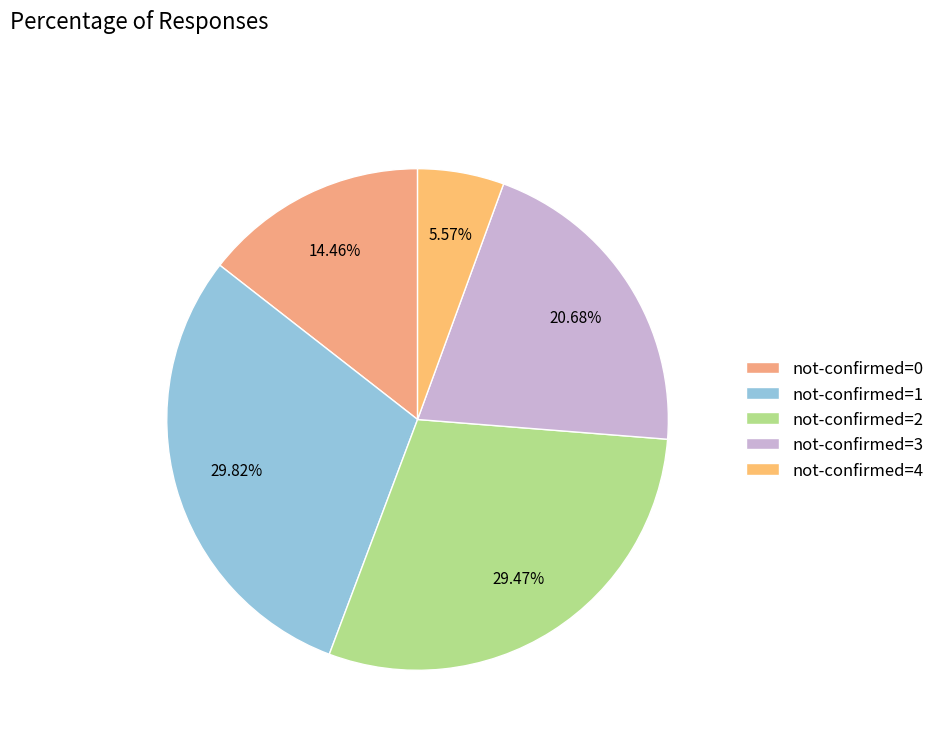

How many segments does this pie chart have?

5